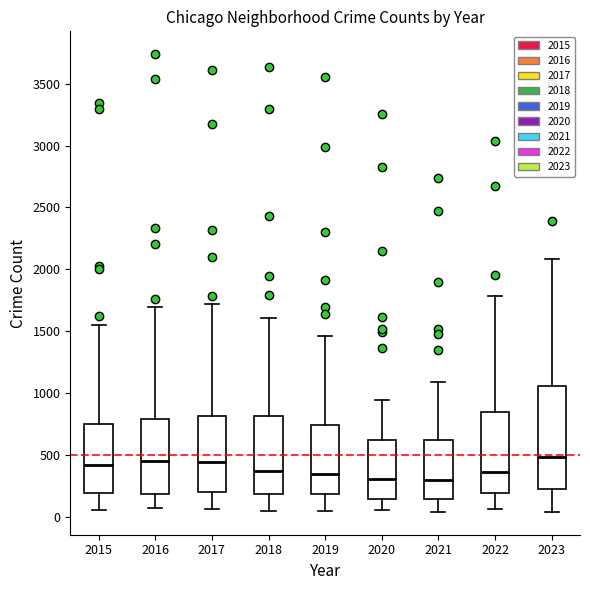

Reading left to right, transcribe this box plot: for each box, give where its median line is, the range the box spans, and where its two whiskers end, as read against the y-axis. The values are not printed on the chart, so give them approximately, as read against the axis.

2015: median 400, box 200 to 750, whiskers 50 to 1550
2016: median 450, box 200 to 800, whiskers 50 to 1700
2017: median 450, box 200 to 800, whiskers 50 to 1700
2018: median 350, box 200 to 800, whiskers 50 to 1600
2019: median 350, box 200 to 750, whiskers 50 to 1450
2020: median 300, box 150 to 600, whiskers 50 to 950
2021: median 300, box 150 to 600, whiskers 50 to 1100
2022: median 350, box 200 to 850, whiskers 50 to 1800
2023: median 500, box 200 to 1050, whiskers 50 to 2100